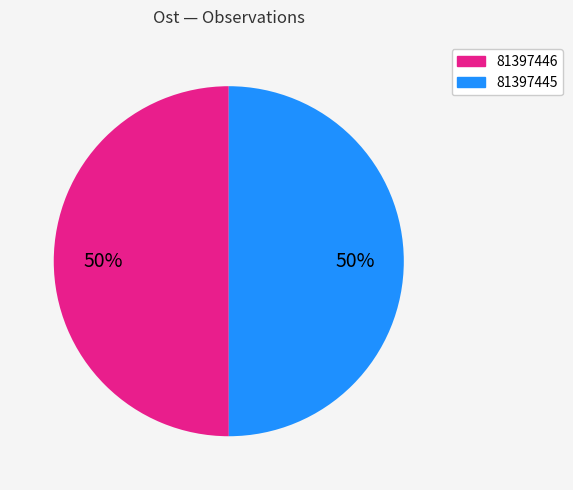

To the nearest percent, what percentage of the pie is 81397445?

50%